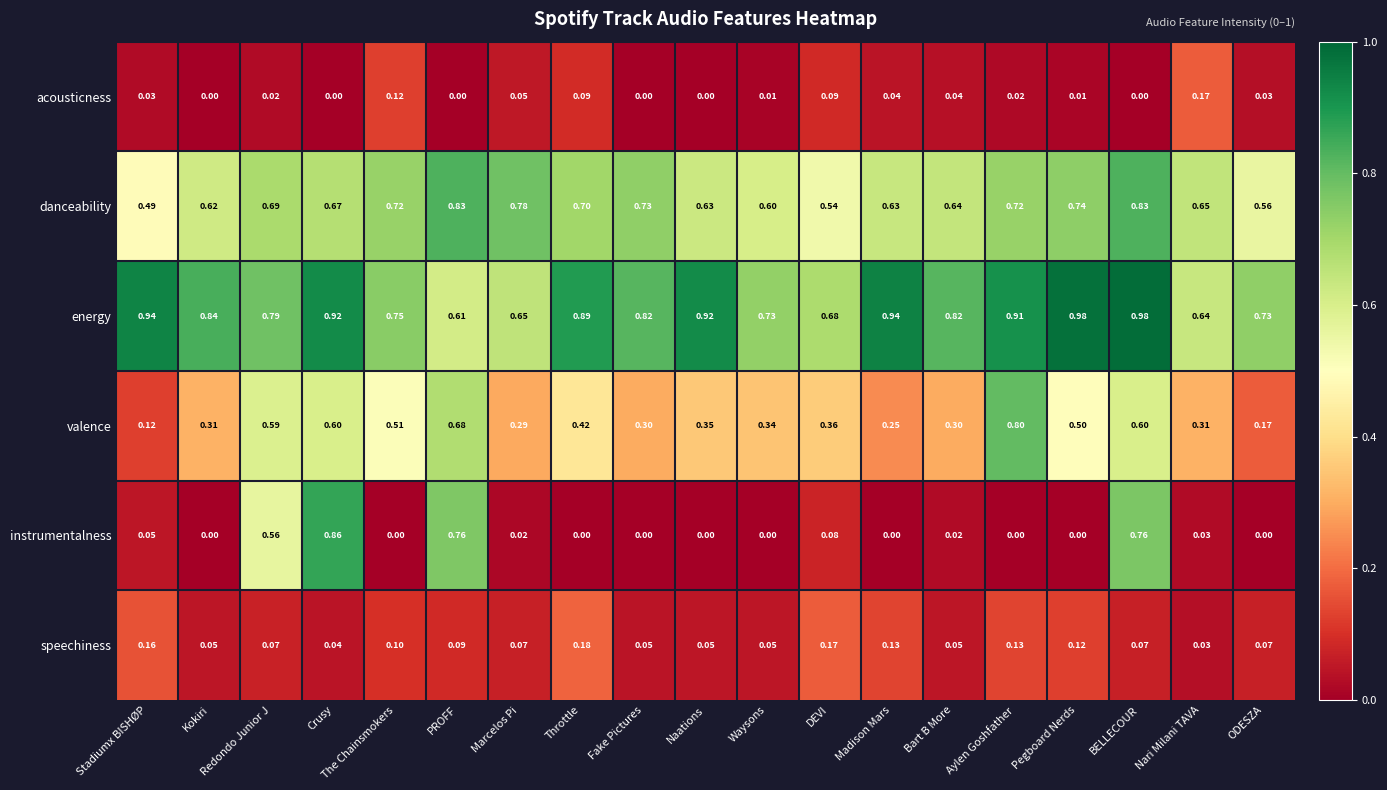

At which category is the sum across all series the highest?

BELLECOUR